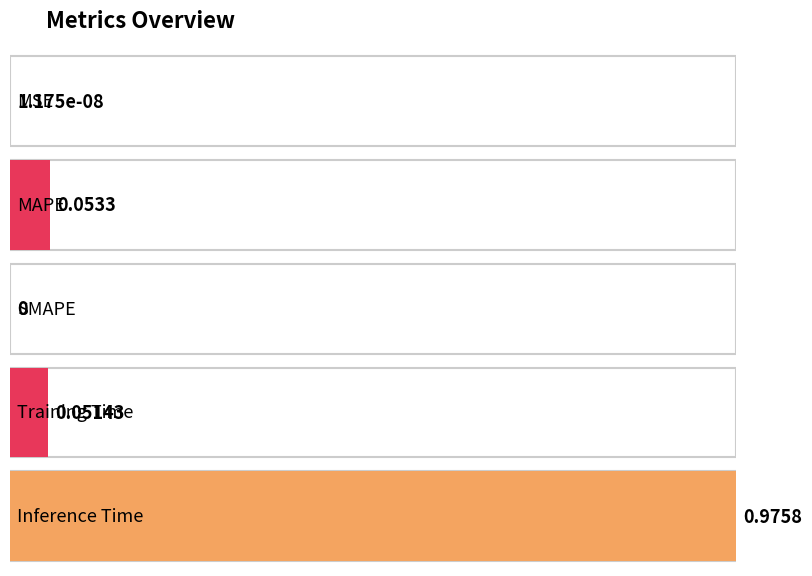

What is the average value?

0.2